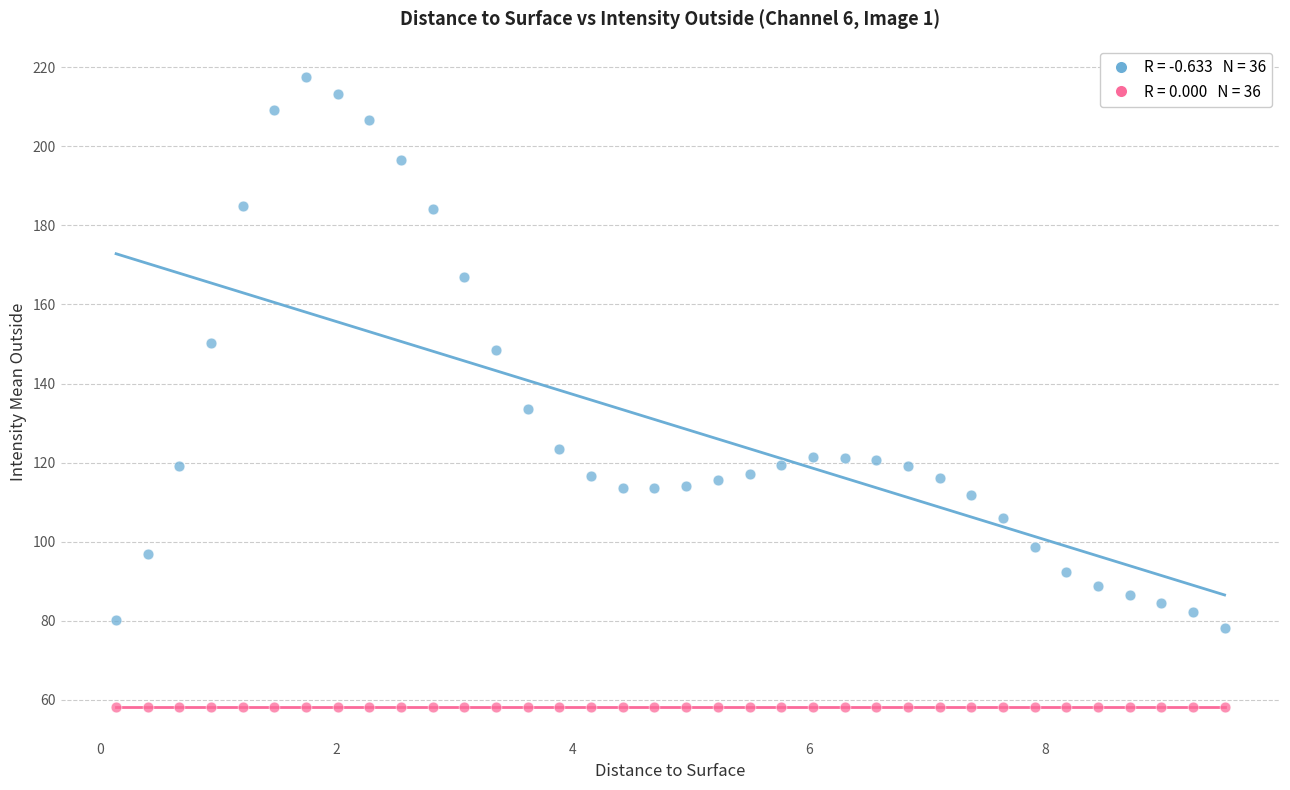

Across all series, what Y value is closest to 137?

133.5